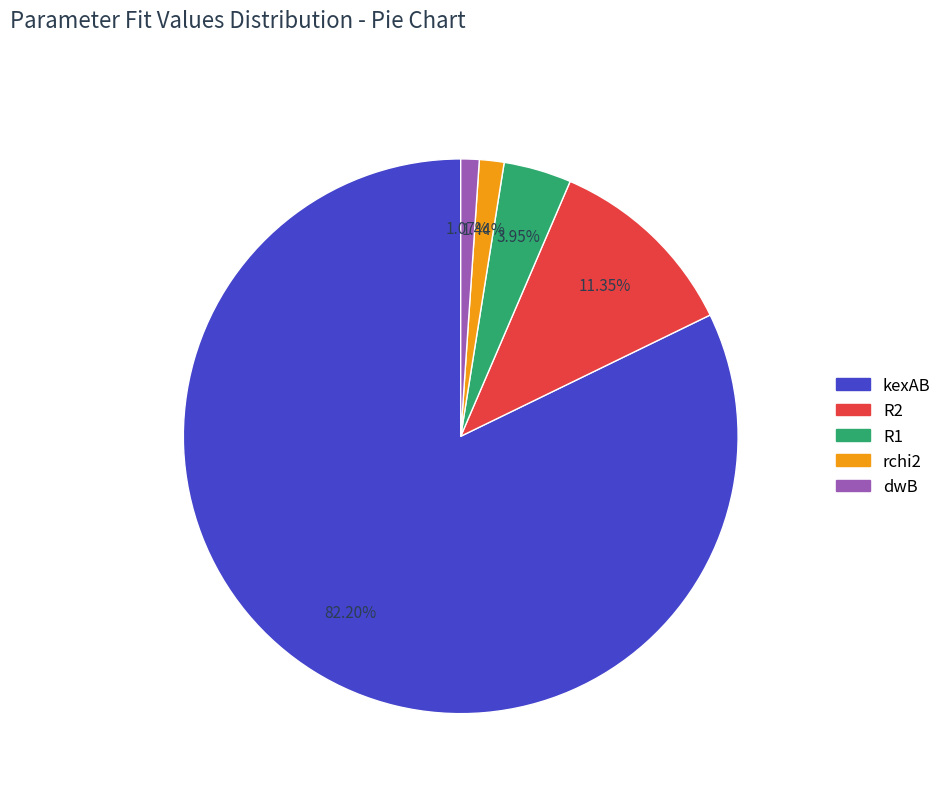

Is it true that R2 is 1% of the pie?

False